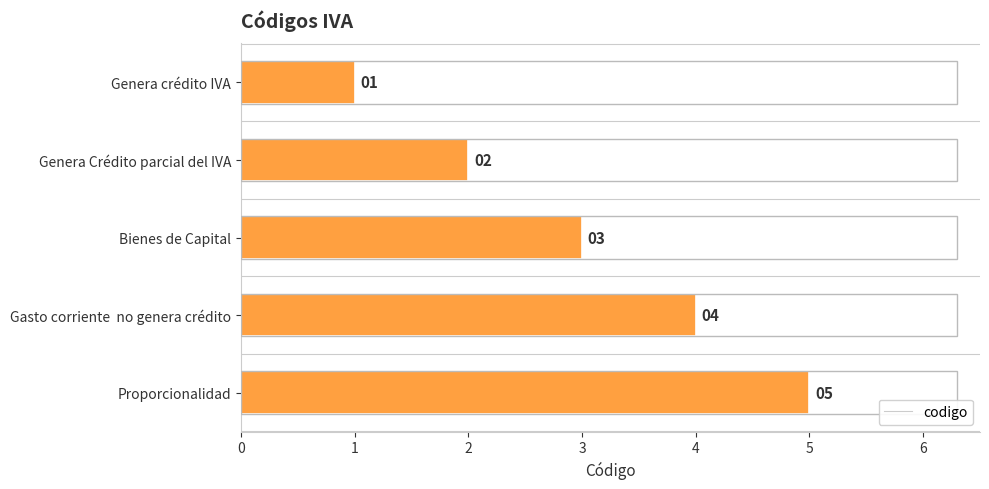

True or false: the data shows 2 at Bienes de Capital.

False